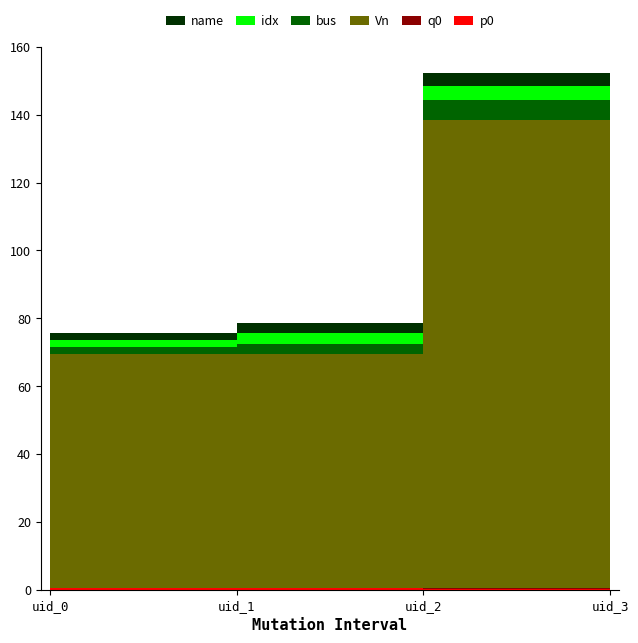

Reading right to left, what are all the values shown in this chart?

p0: uid_3=0.3	uid_2=0.3	uid_1=0.4	uid_0=0.4
q0: uid_3=0.1	uid_2=0.1	uid_1=0.1	uid_0=0.1
Vn: uid_3=69.0	uid_2=138.0	uid_1=69.0	uid_0=69.0
bus: uid_3=8.0	uid_2=6.0	uid_1=3.0	uid_0=2.0
idx: uid_3=5.0	uid_2=4.0	uid_1=3.0	uid_0=2.0
name: uid_3=5.0	uid_2=4.0	uid_1=3.0	uid_0=2.0